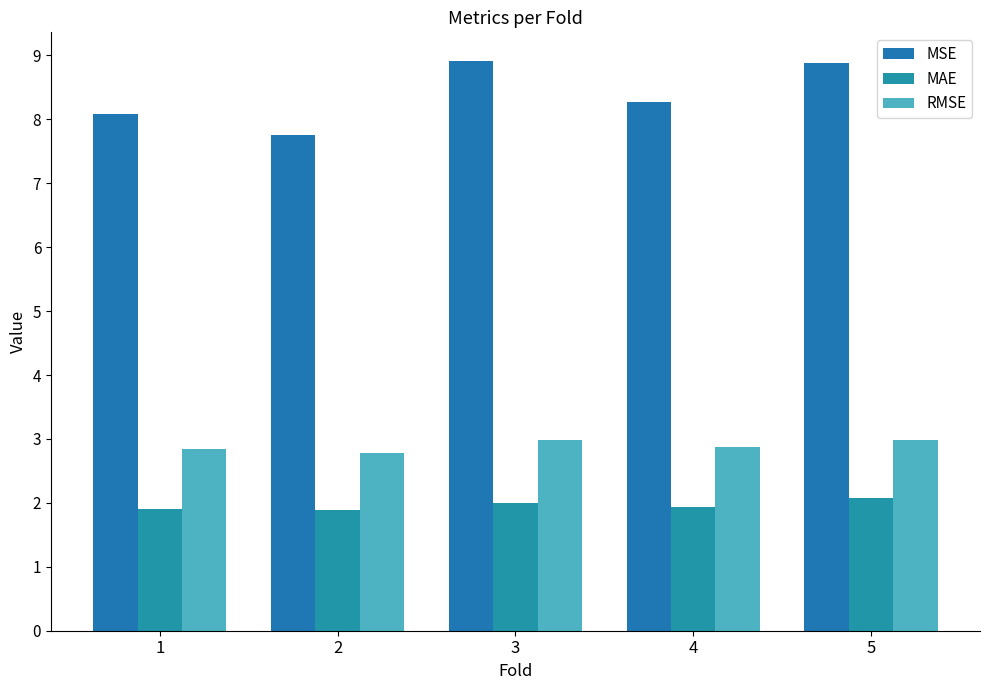

Which category has the highest value in the MSE series?

3